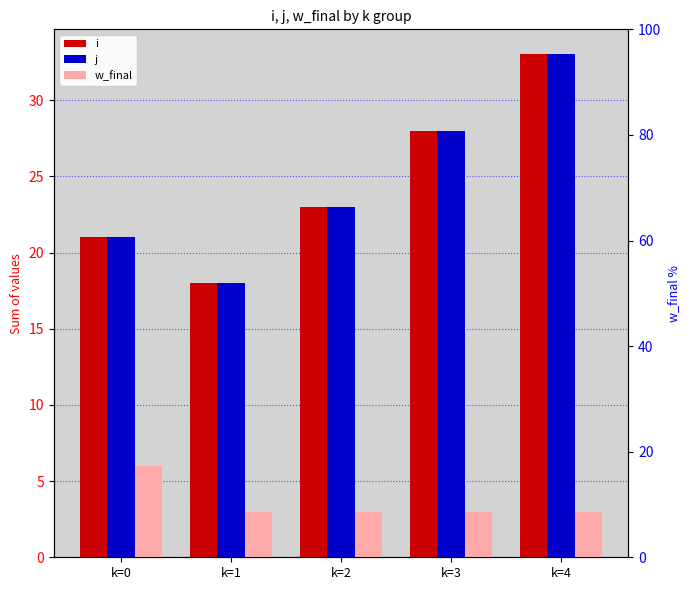

Which category has the lowest value across all series?

k=1